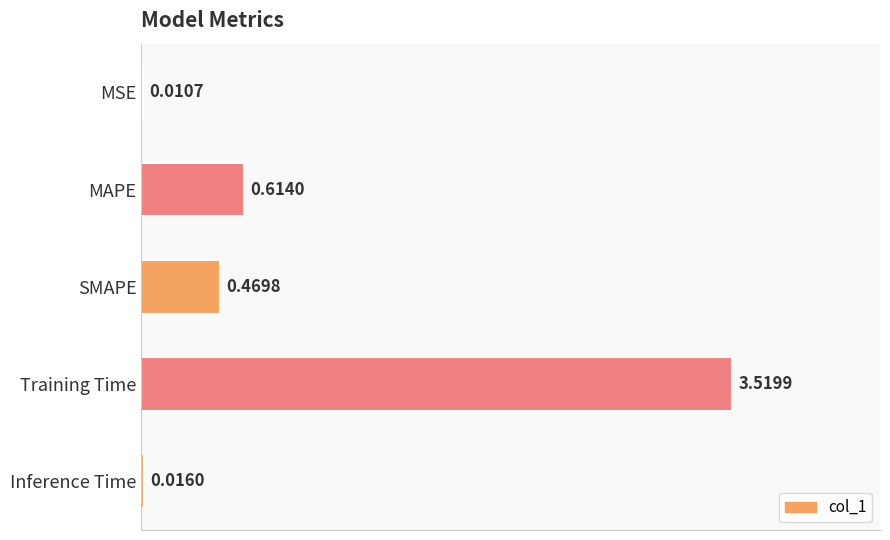

At which label is the value closest to 1?

MAPE